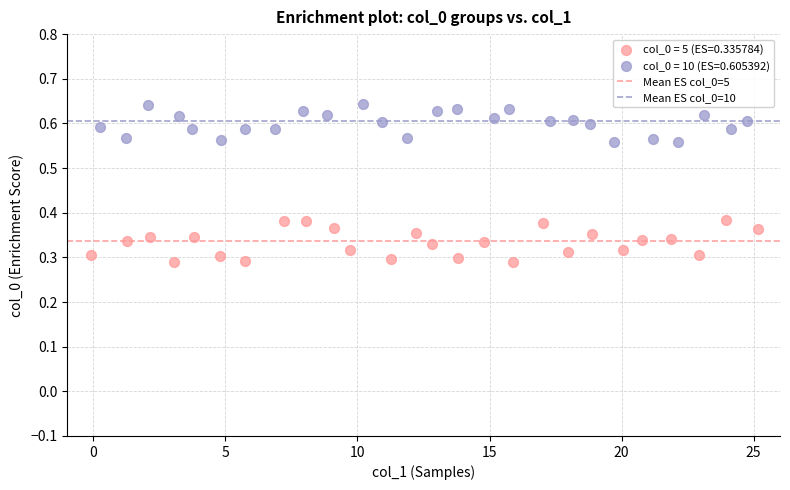

Which series reaches the minimum Y coordinate?

col_0 = 5 (ES=0.335784)